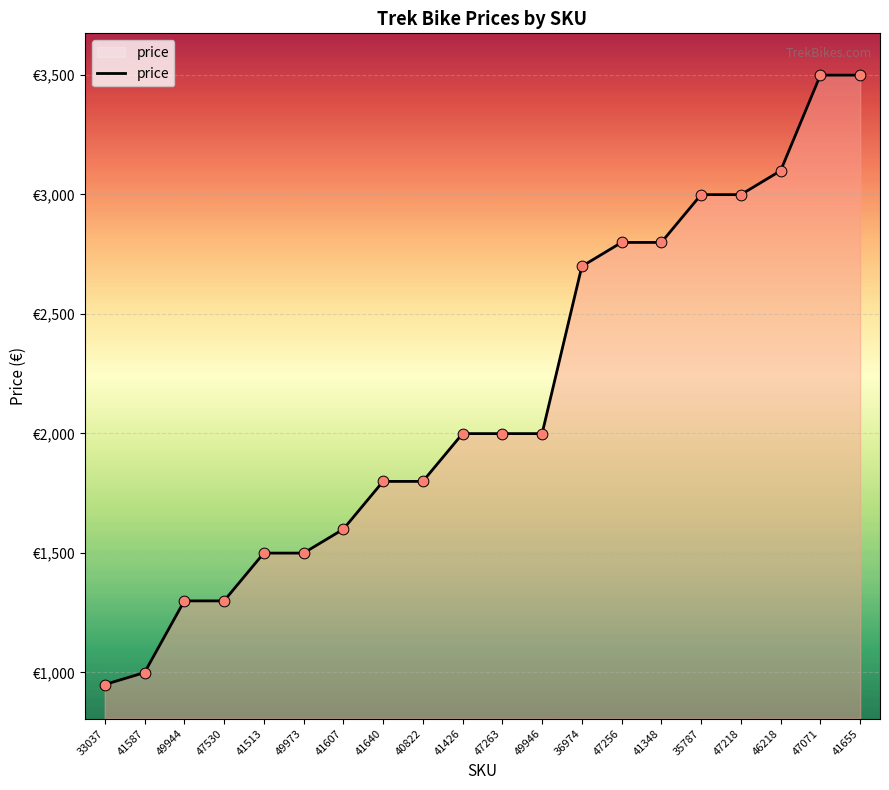

What is the change in value from 49944 to 41607?

+300